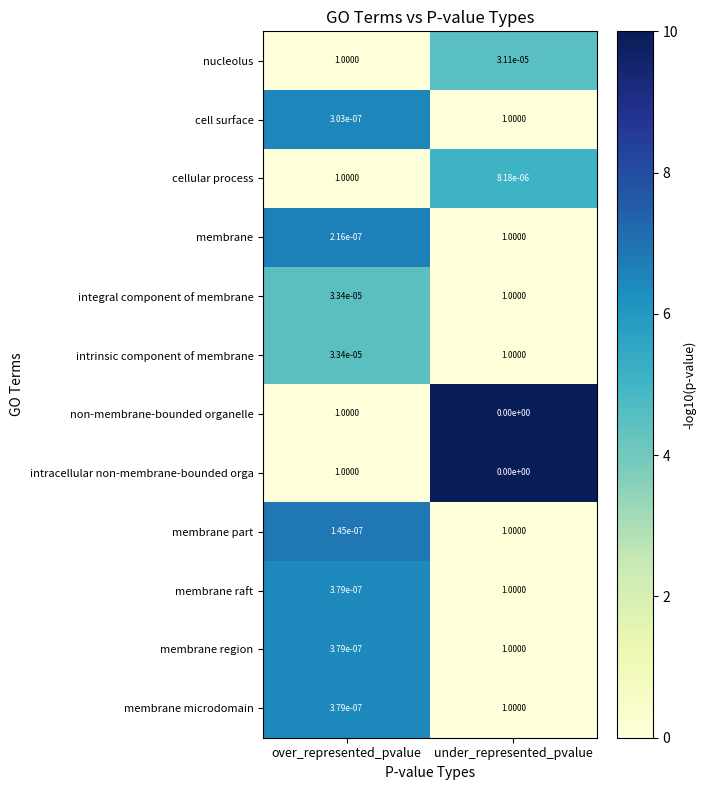

Rank the categories by cellular process value from lowest to highest.

under_represented_pvalue, over_represented_pvalue